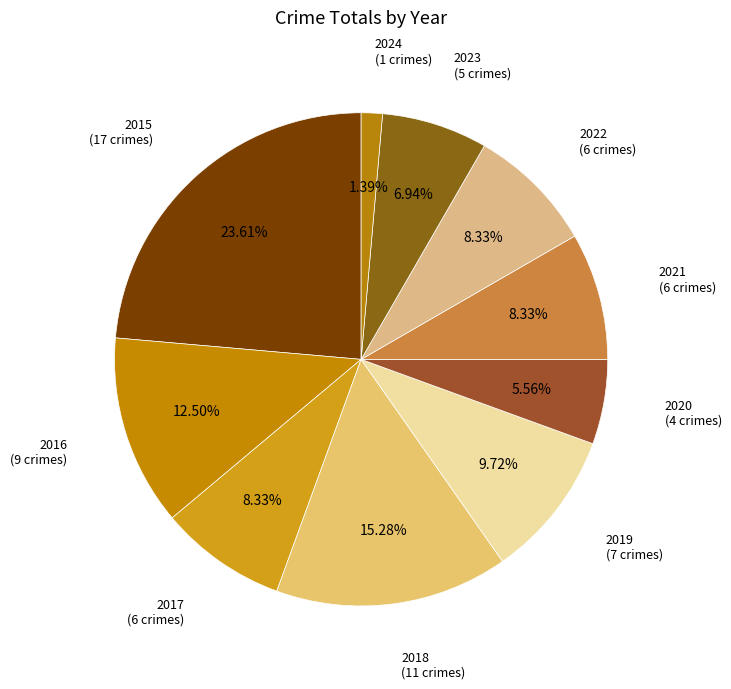

How many slices are in this pie chart?

10